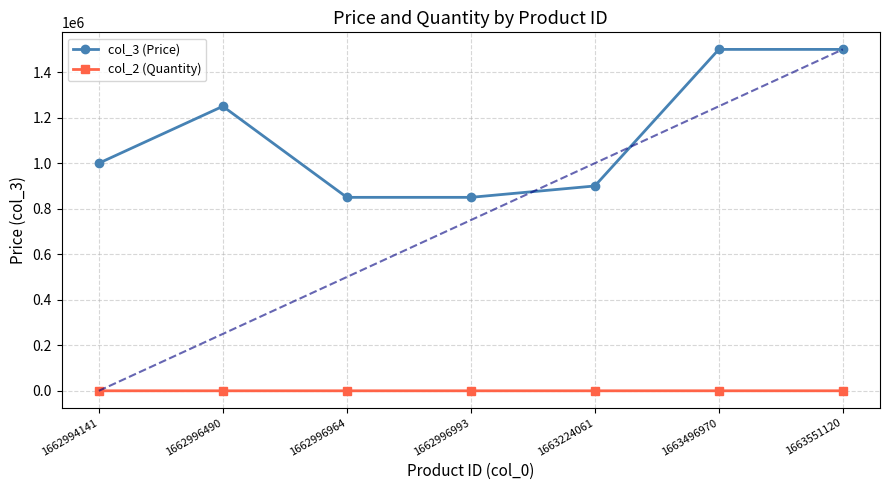

Is the value of col_3 (Price) at 1662996993 greater than the value of col_2 (Quantity) at 1663224061?

Yes